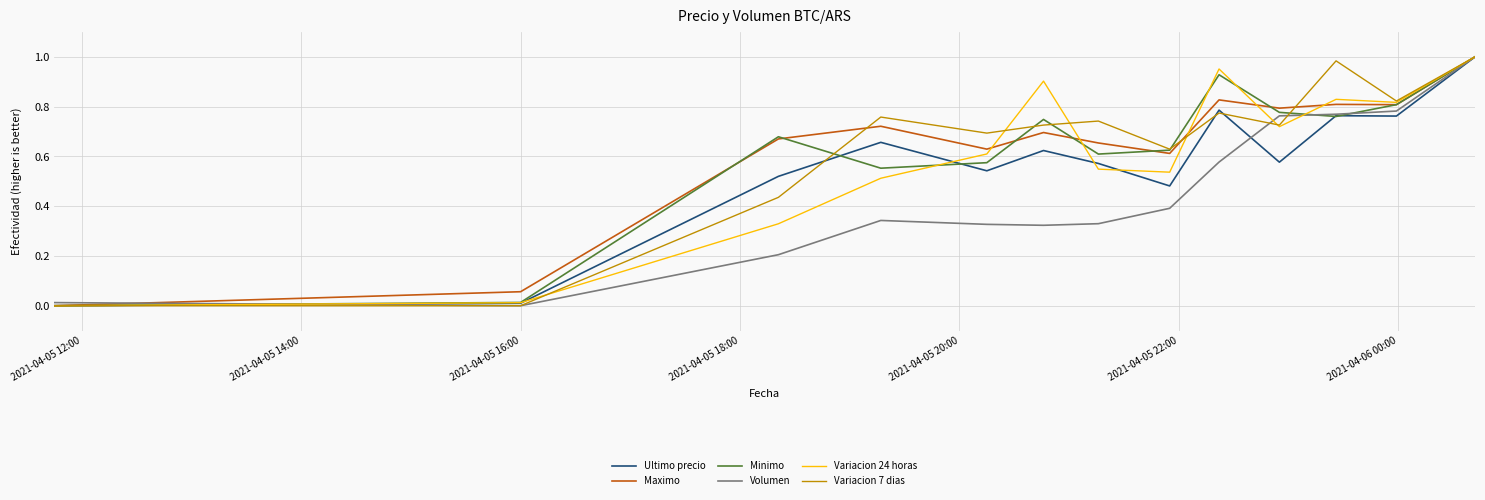

What is the label of the 8th point from the right?

2021-04-05 22:00